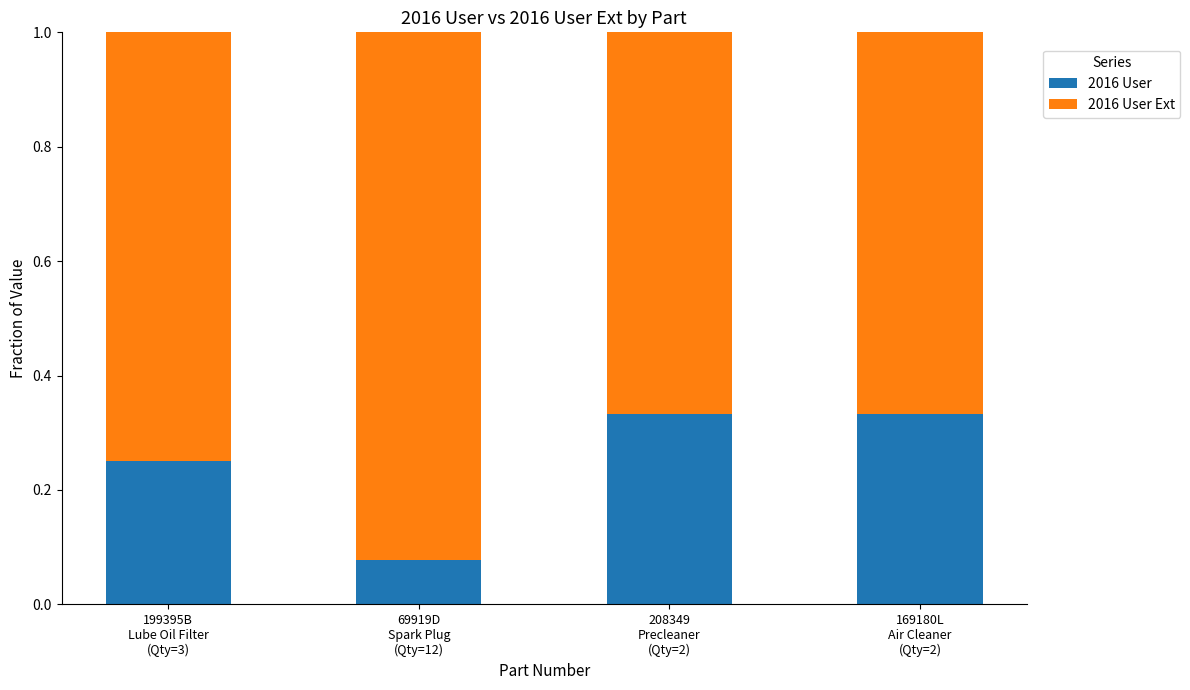

What is the sum of all 2016 User values?

1.0